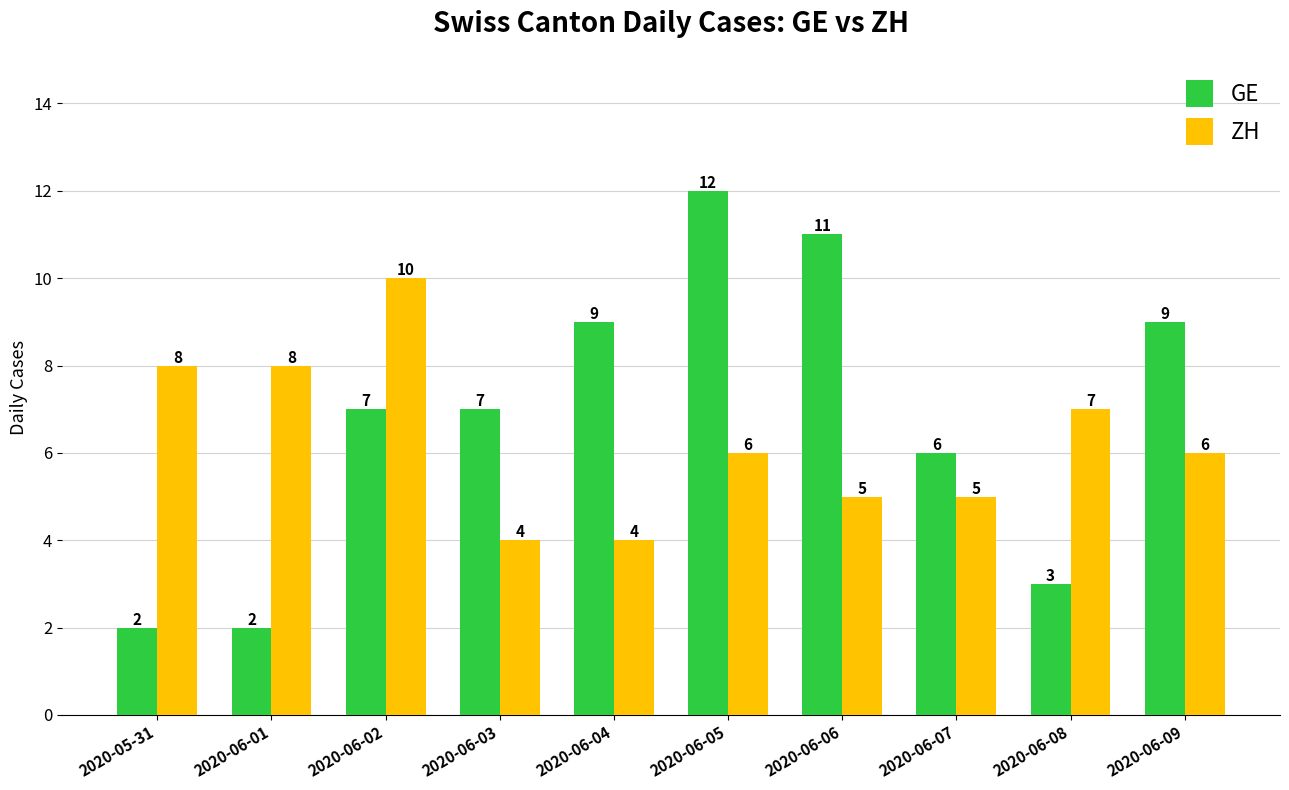

Does the chart contain any negative values?

No